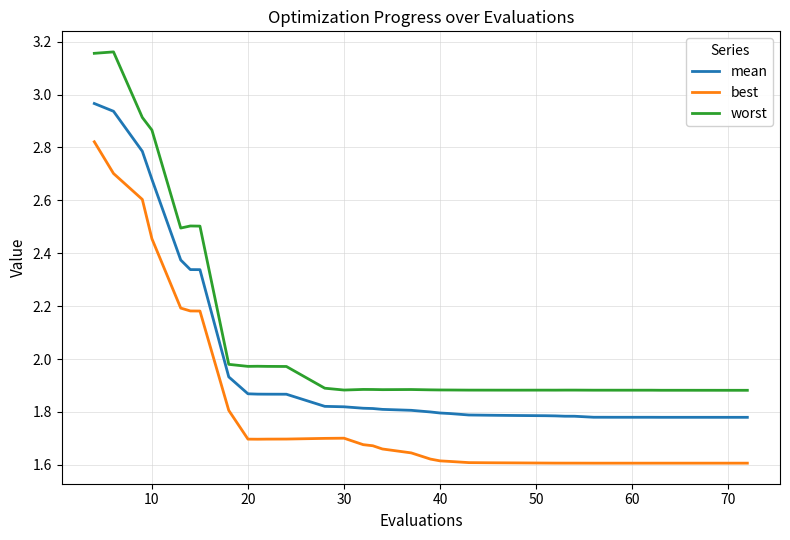

Which series has the largest range (max minus min)?

worst